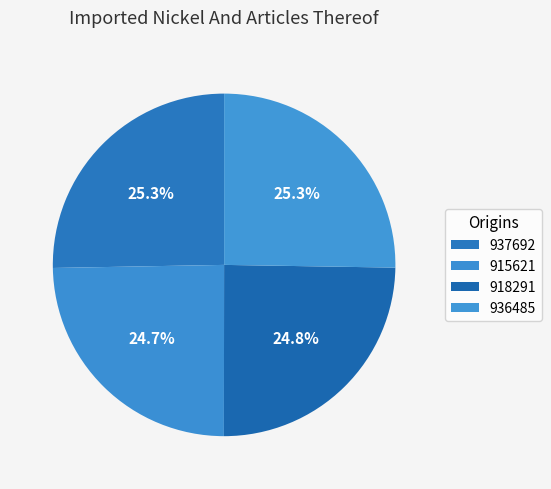

How many segments does this pie chart have?

4